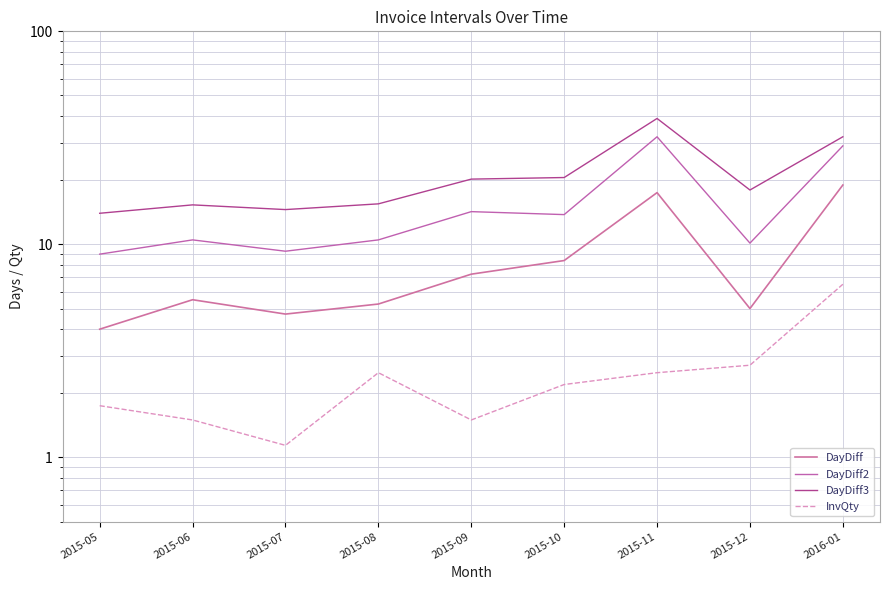

What is the sum of all InvQty values?

22.3